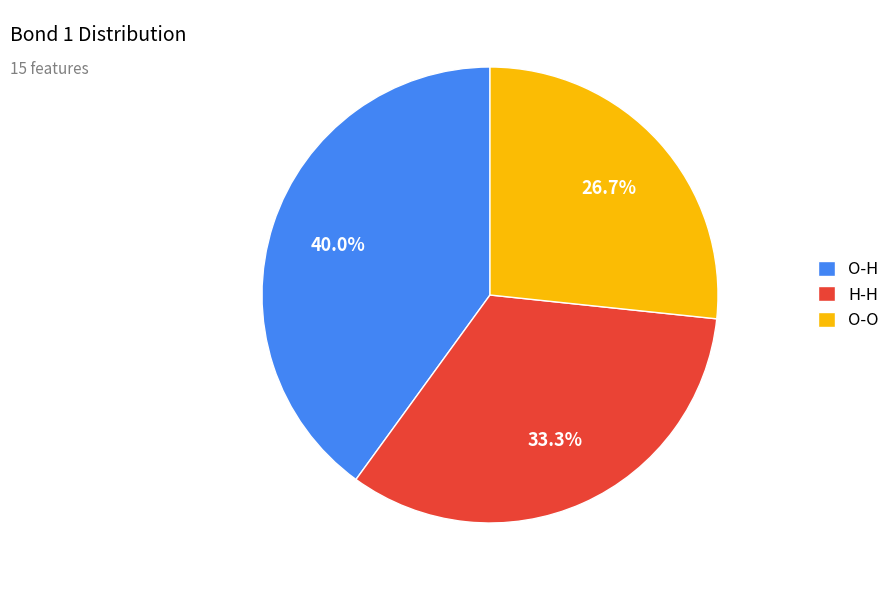

Count the number of slices in the pie.

3